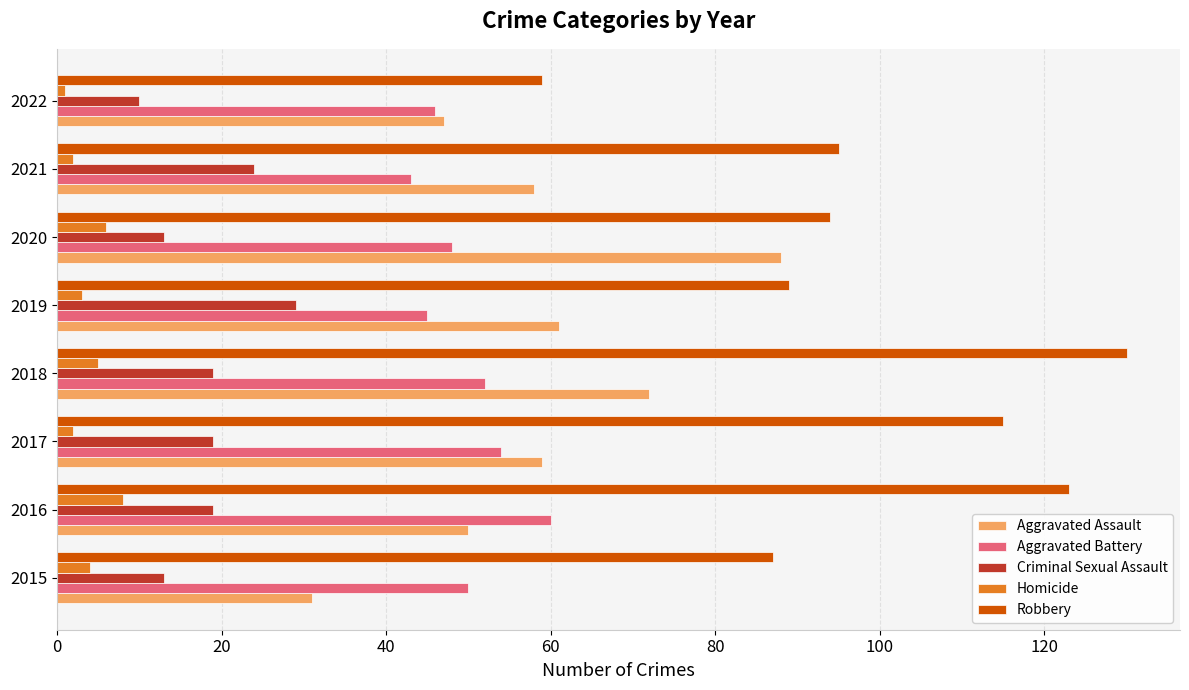

Which series has the largest range (max minus min)?

Robbery